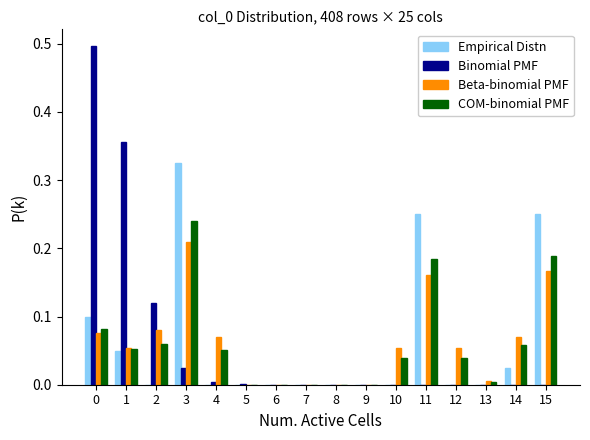

Between 2 and 3, which series saw the biggest shift?

Empirical Distn